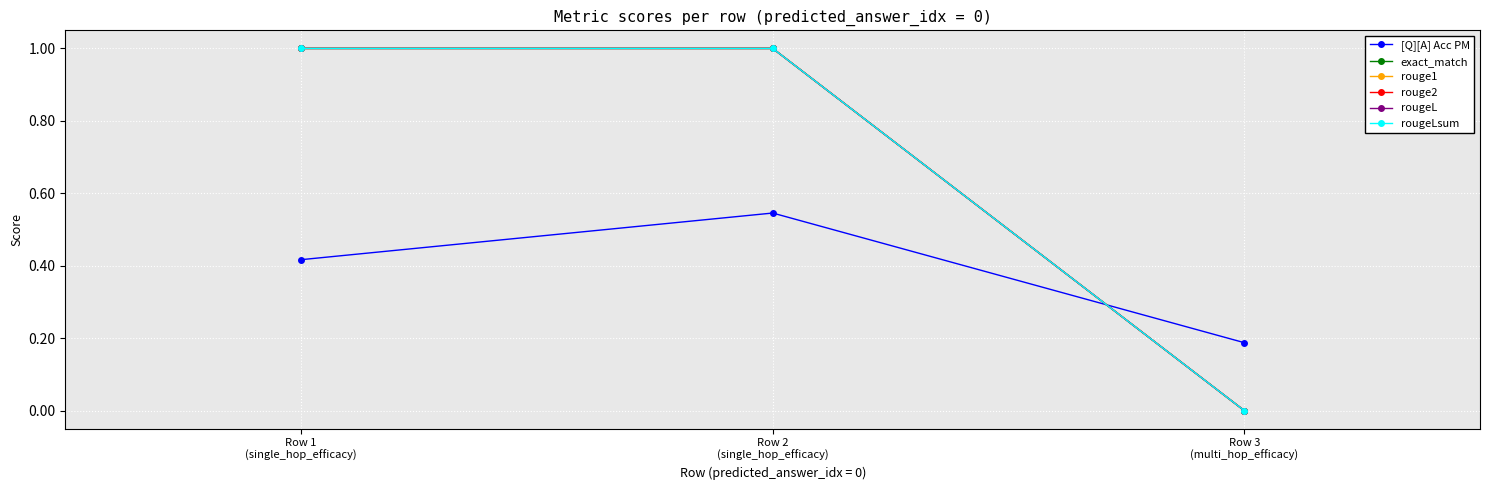

Does the chart have visible grid lines?

Yes